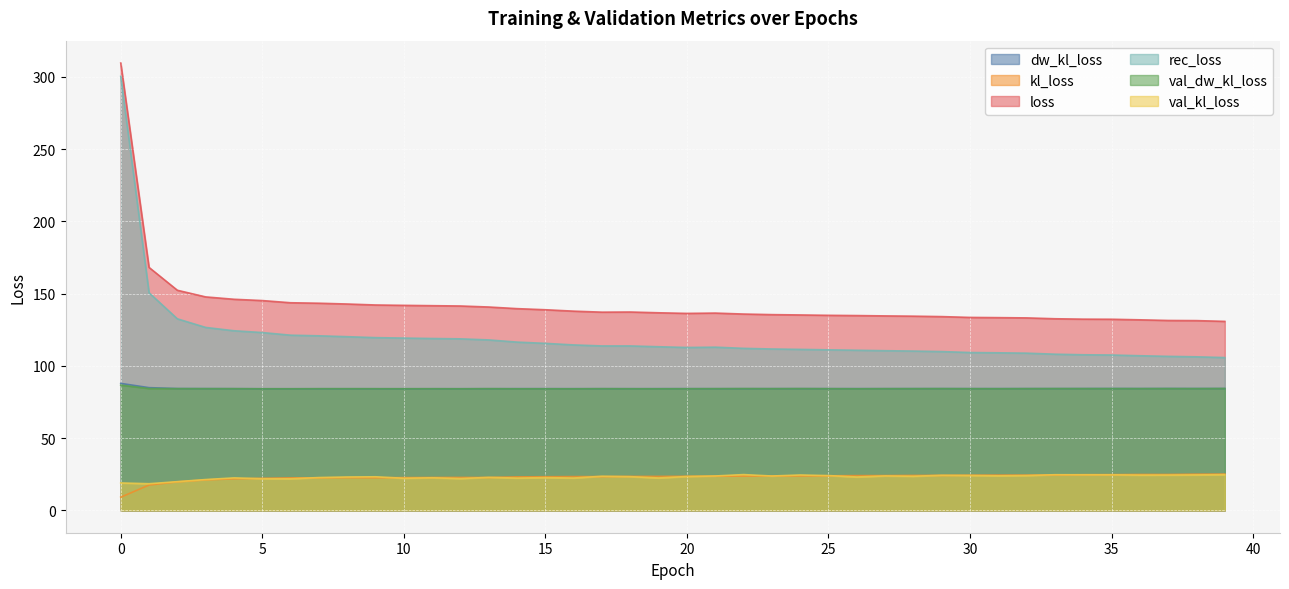

What is the maximum value for val_dw_kl_loss?

86.7